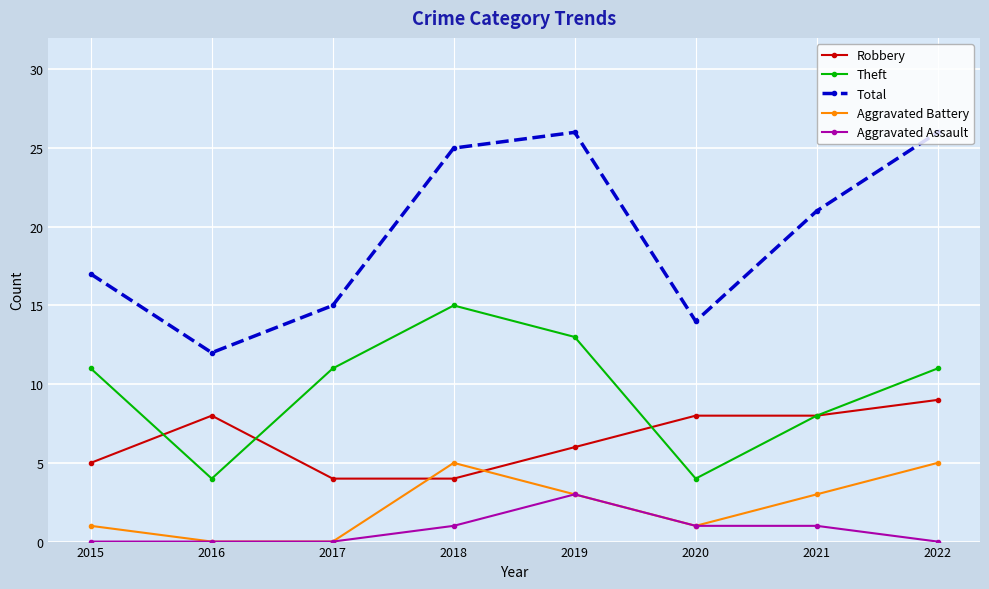

True or false: Theft and Aggravated Battery cross at least once.

False